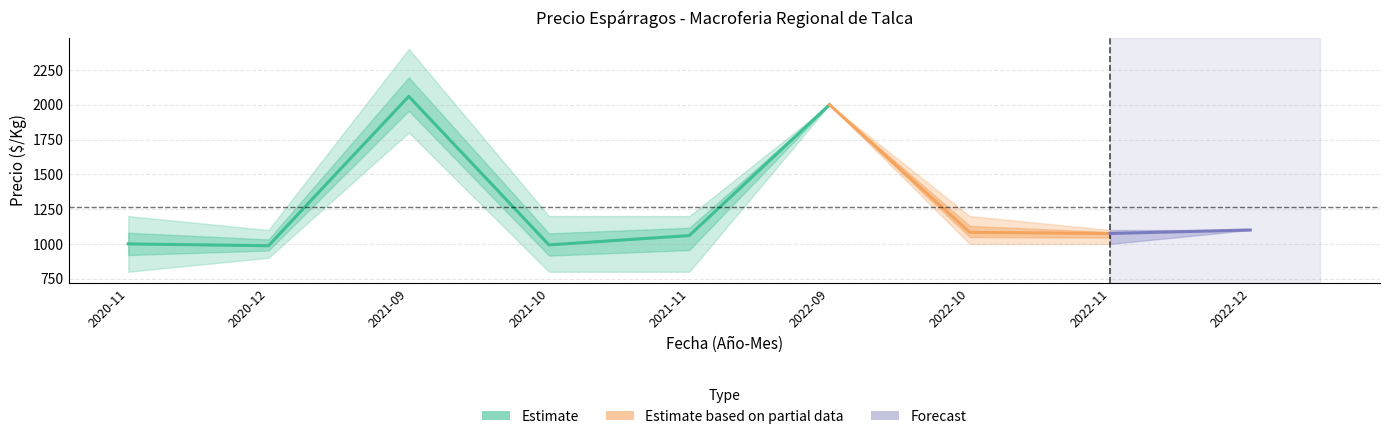

What is the sum of all Precio maximo values?

12500